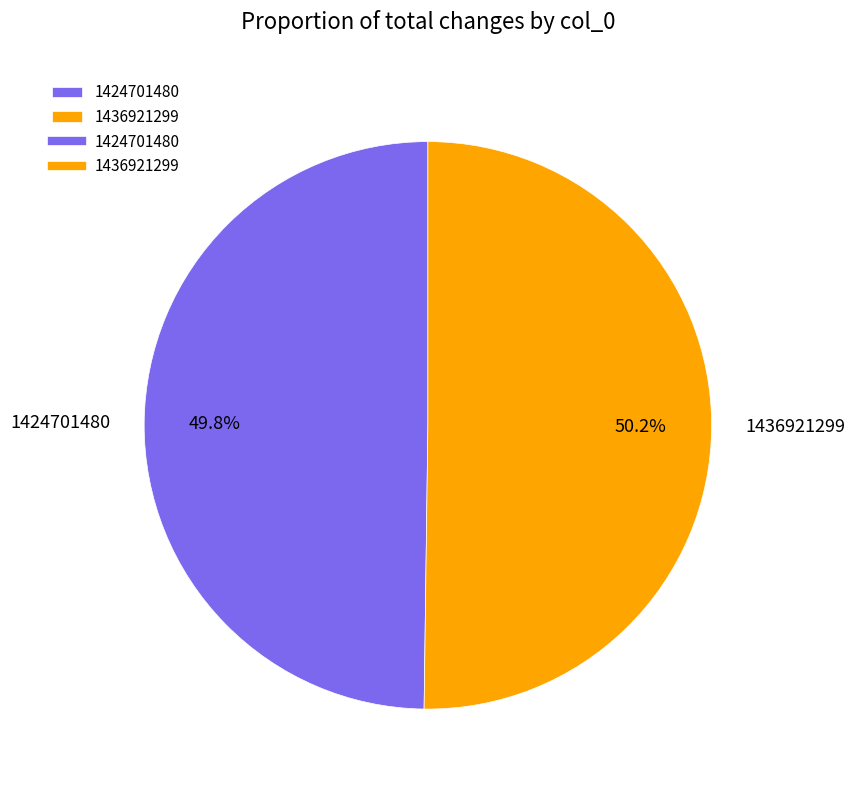

To the nearest percent, what is the average slice percentage?

50%